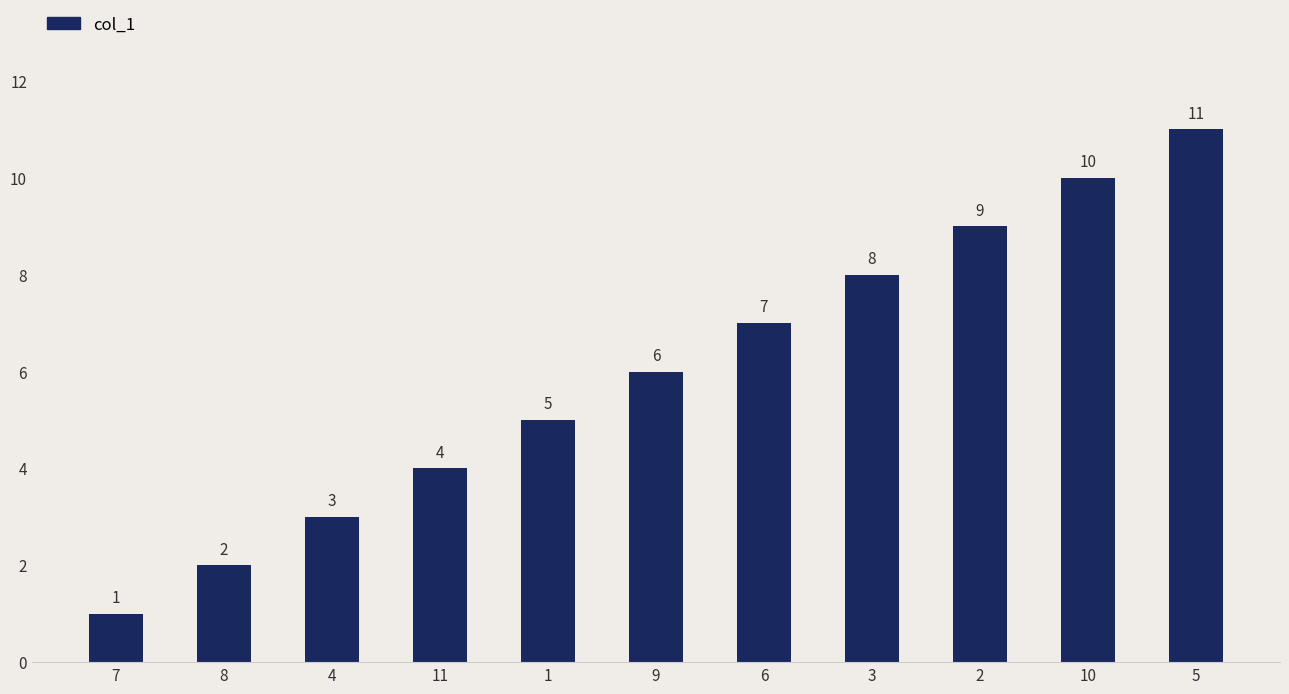

What is the sum of all values?

66